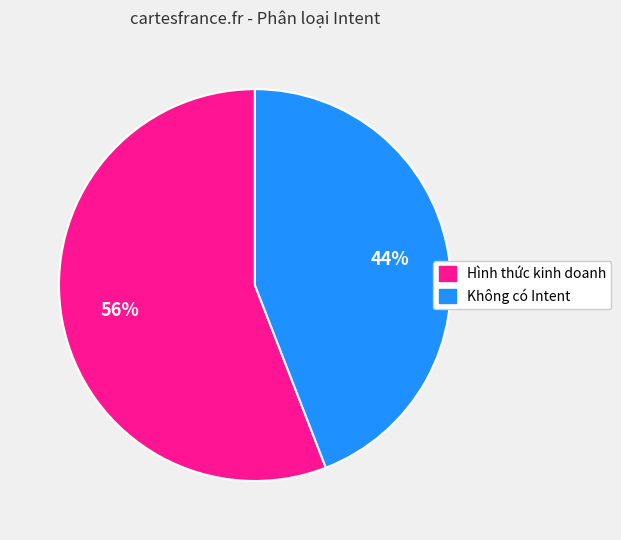

True or false: Hình thức kinh doanh accounts for 44% of the total.

False